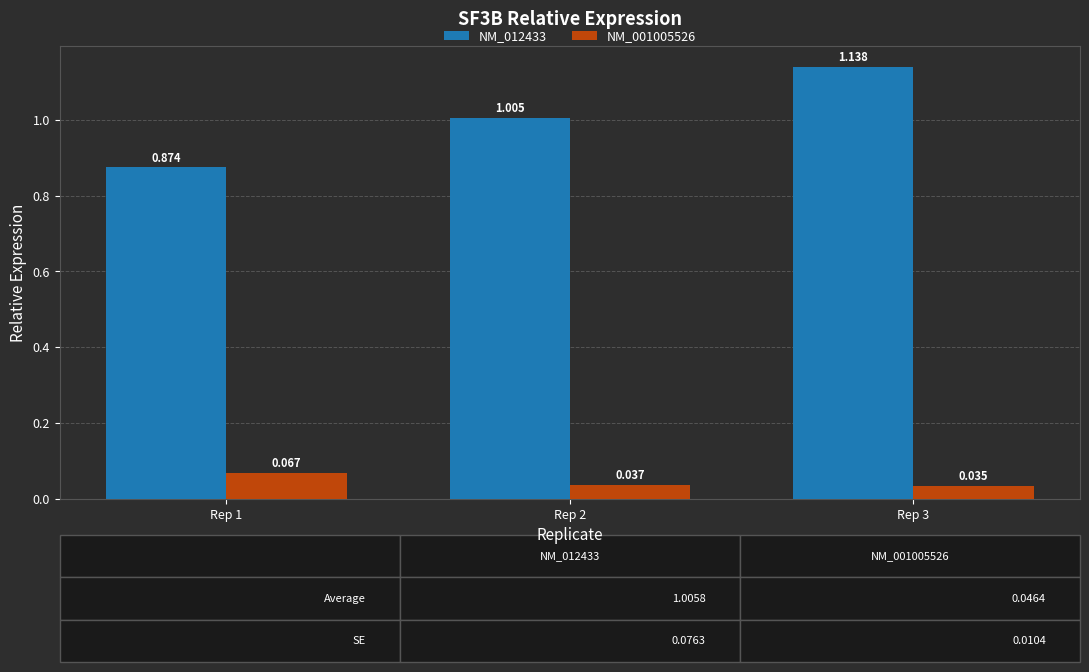

How many distinct data groups are displayed?

2